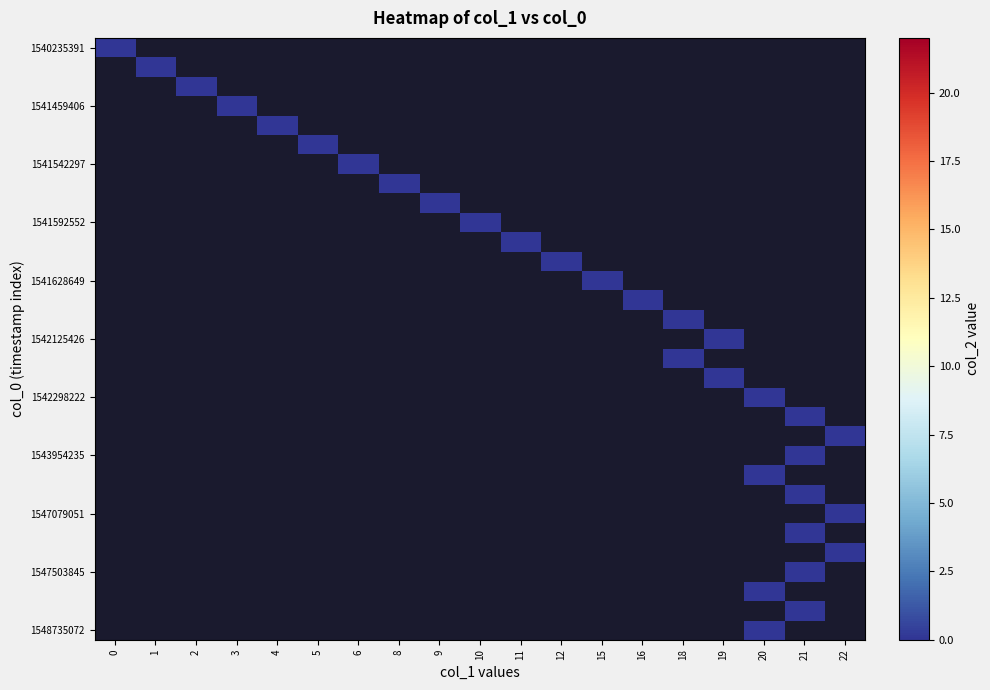

Reading left to right, what are all the values shown in this chart?

0: 0	1	2	3	4	5	6	8	9	10	11	12	15	16	18	19	18	19	20	21	22	21	20	21	22	21	22	21	20	21	20
col_2: 0	0	0	0	0	0	0	0	0	0	0	0	0	0	0	0	0	0	0	0	0	0	0	0	0	0	0	0	0	0	0